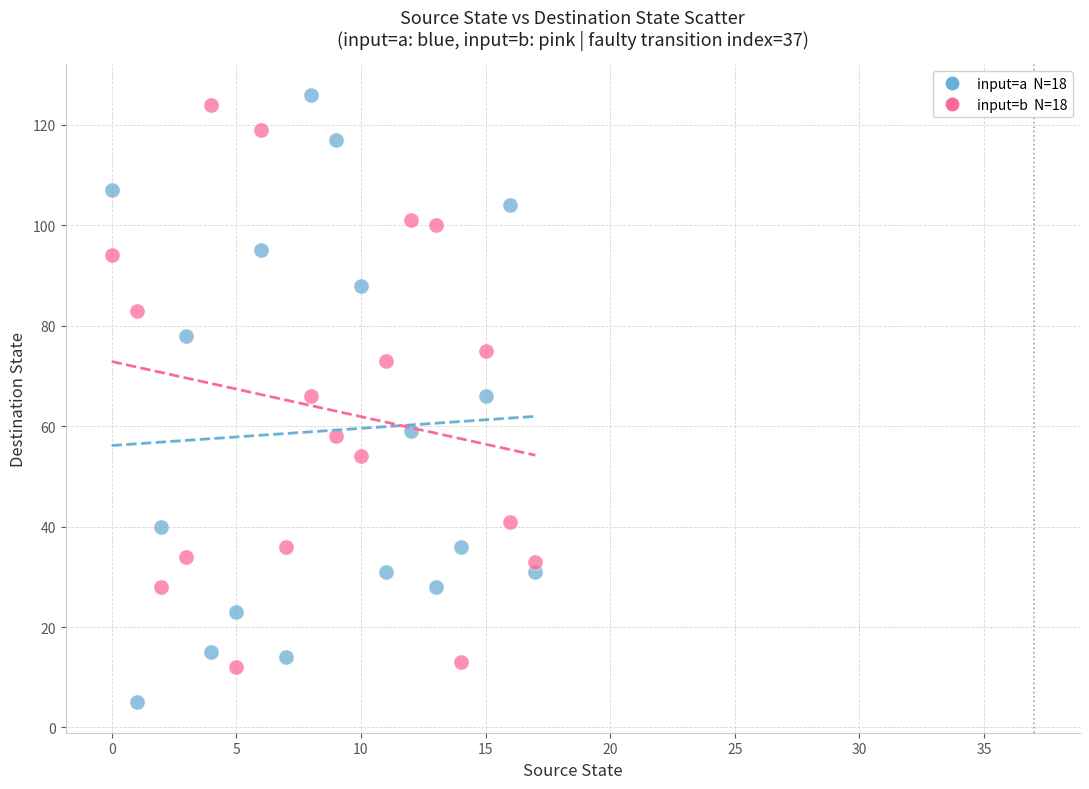

Across all data points, what is the range of Y values (max minus min)?

121